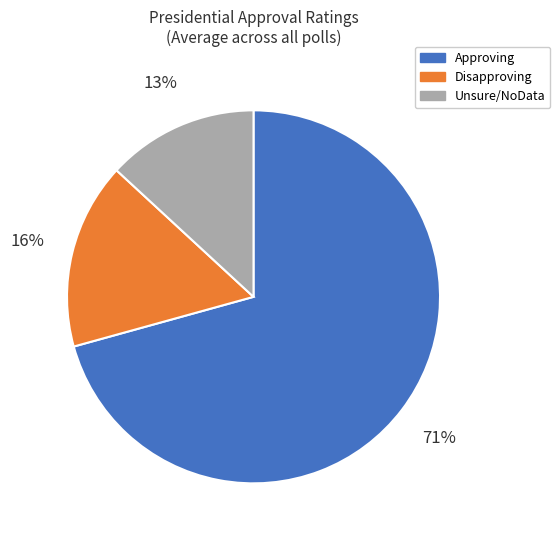

Rank the categories by value from highest to lowest.

Approving, Disapproving, Unsure/NoData